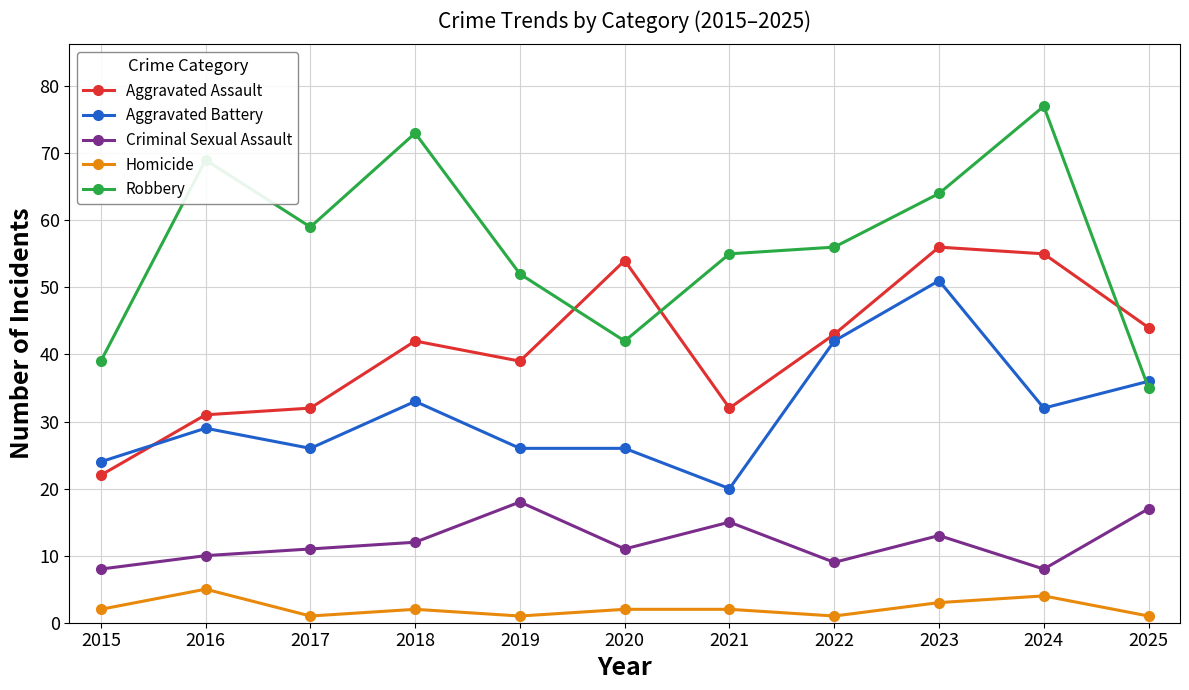

What is the sum of all Robbery values?

621